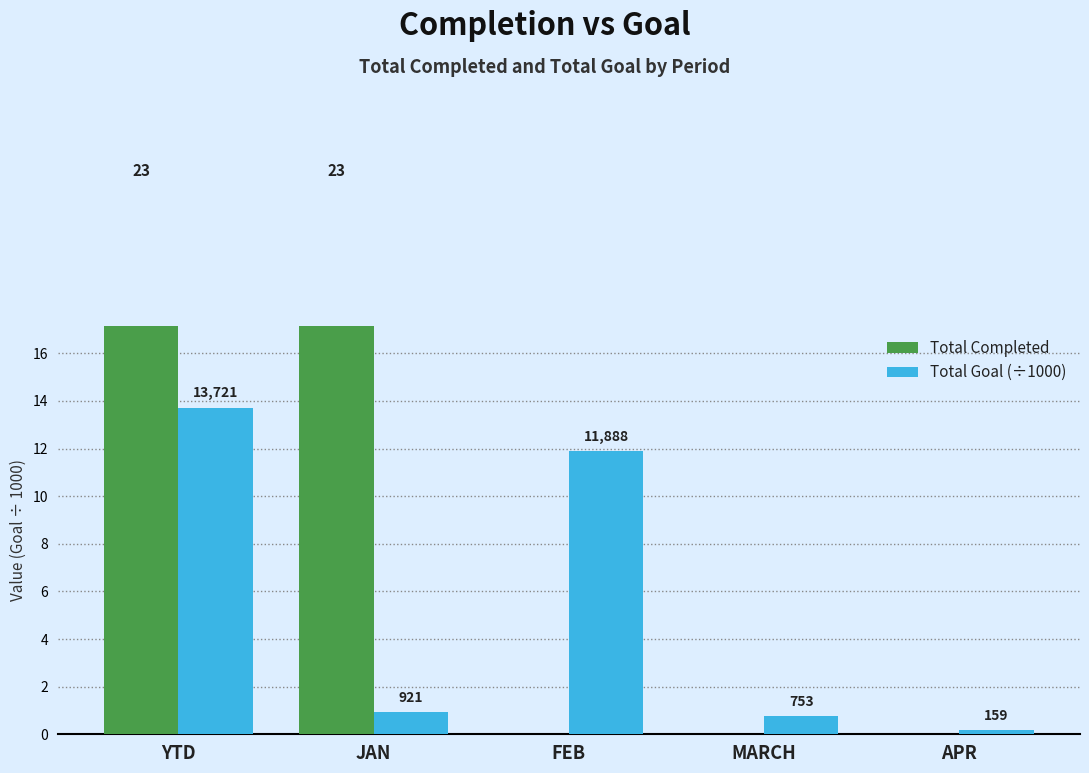

What is the difference between the second highest and minimum values in the Total Goal (÷1000) series?

11.7